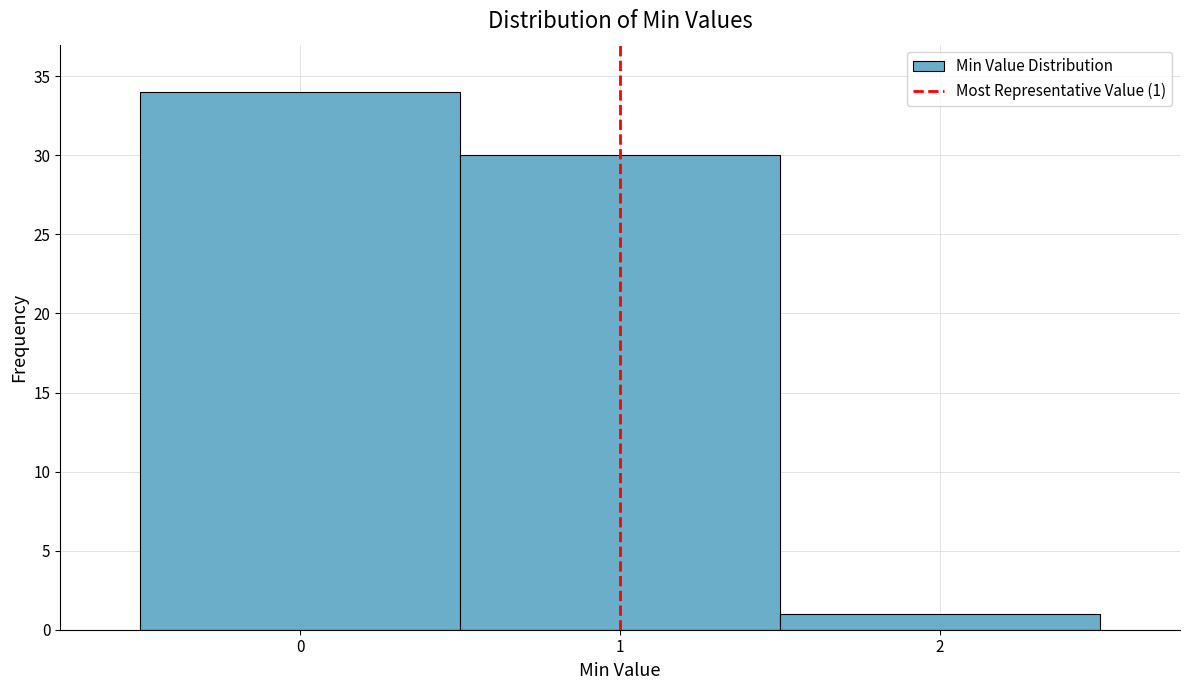

Over which range of the x-axis is the bar tallest?

-0.5 to 0.5